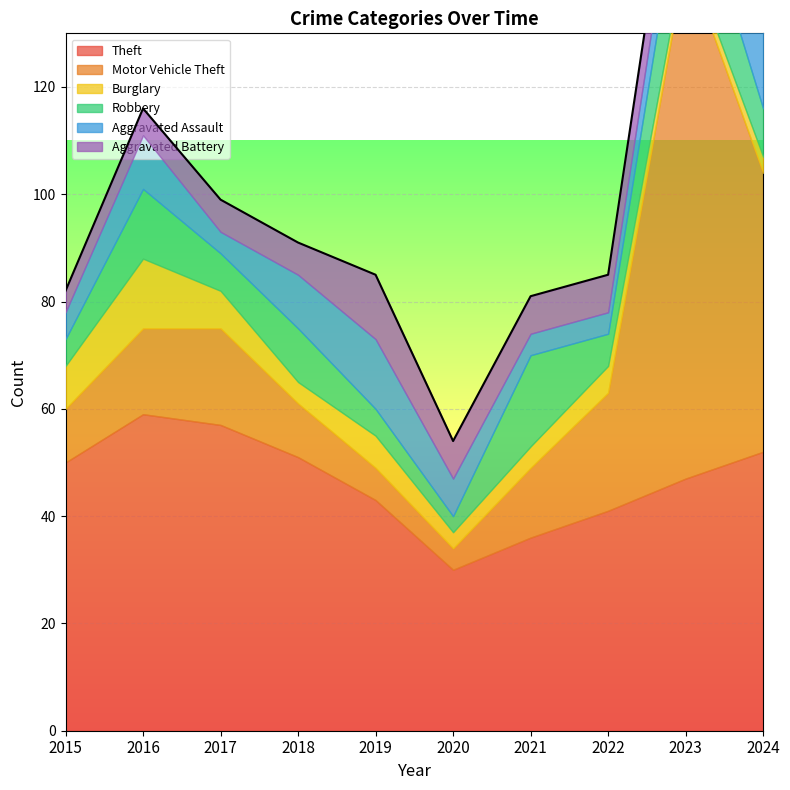

Between 2018 and 2024, which is larger?

2024